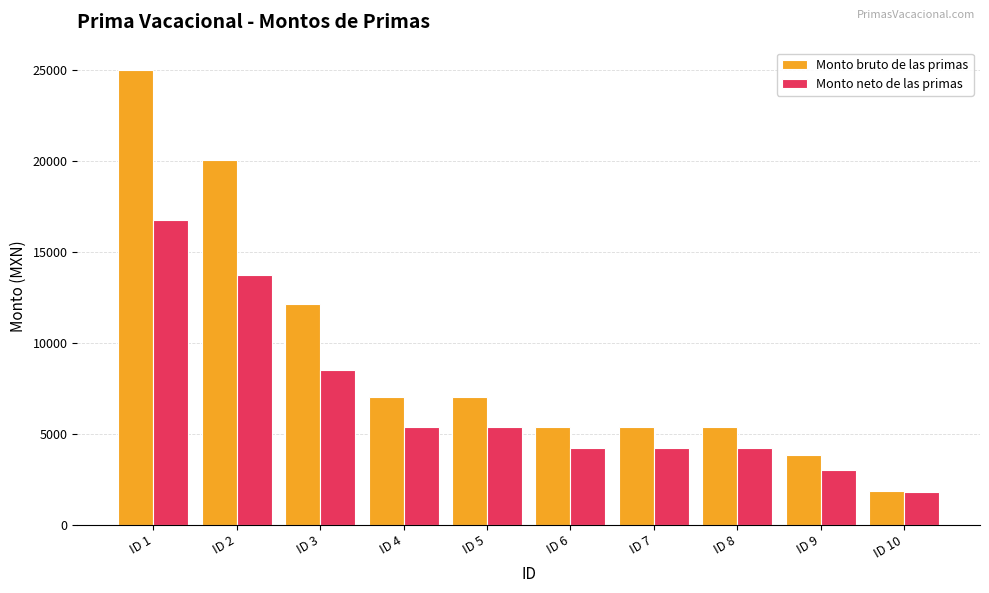

Which series changed the most between ID 8 and ID 10?

Monto bruto de las primas